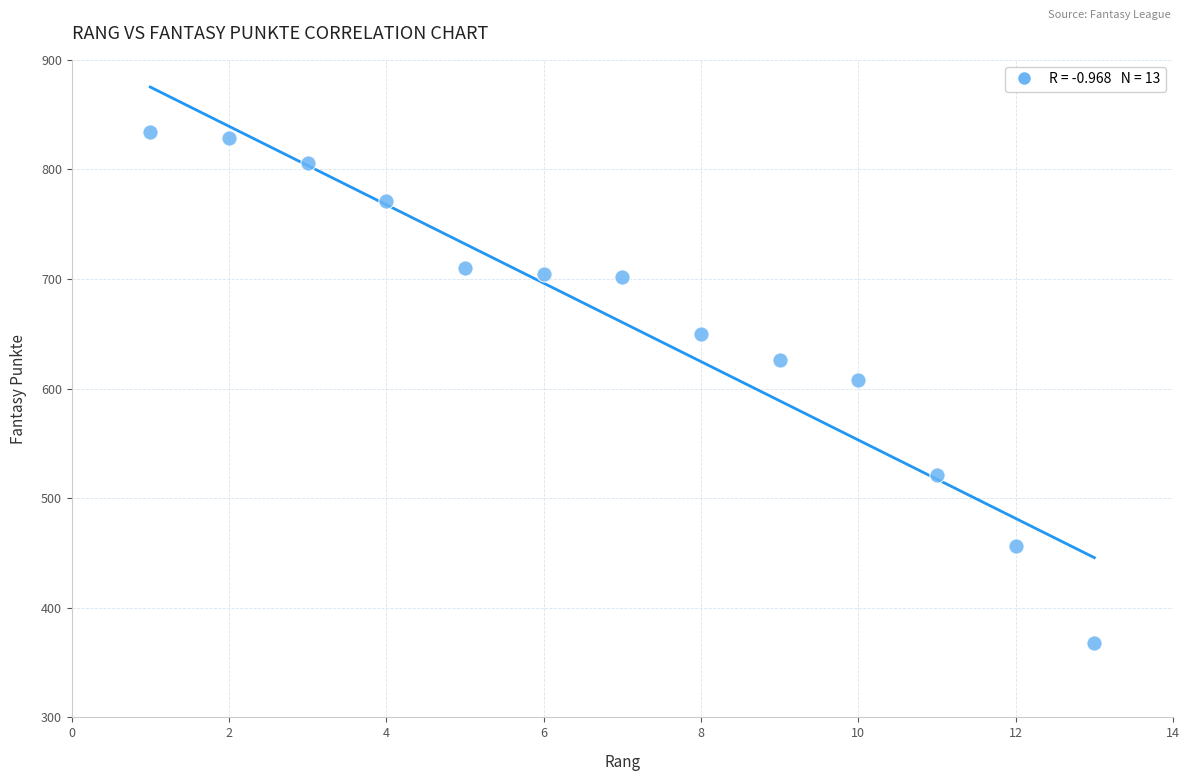

What is the range of X values (max minus min)?

12